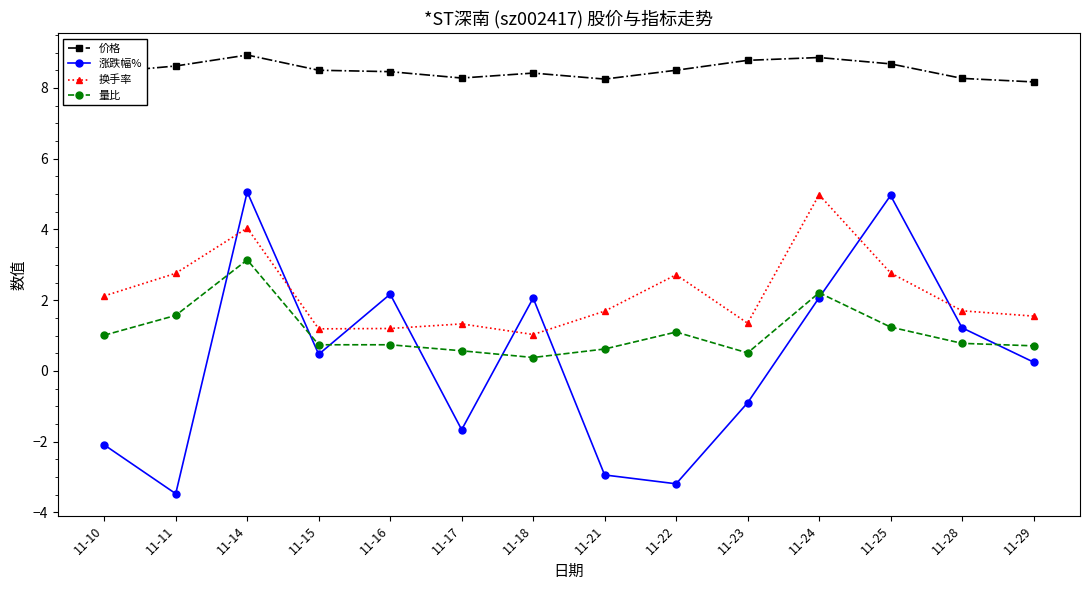

What is the sum of all 价格 values?

119.2